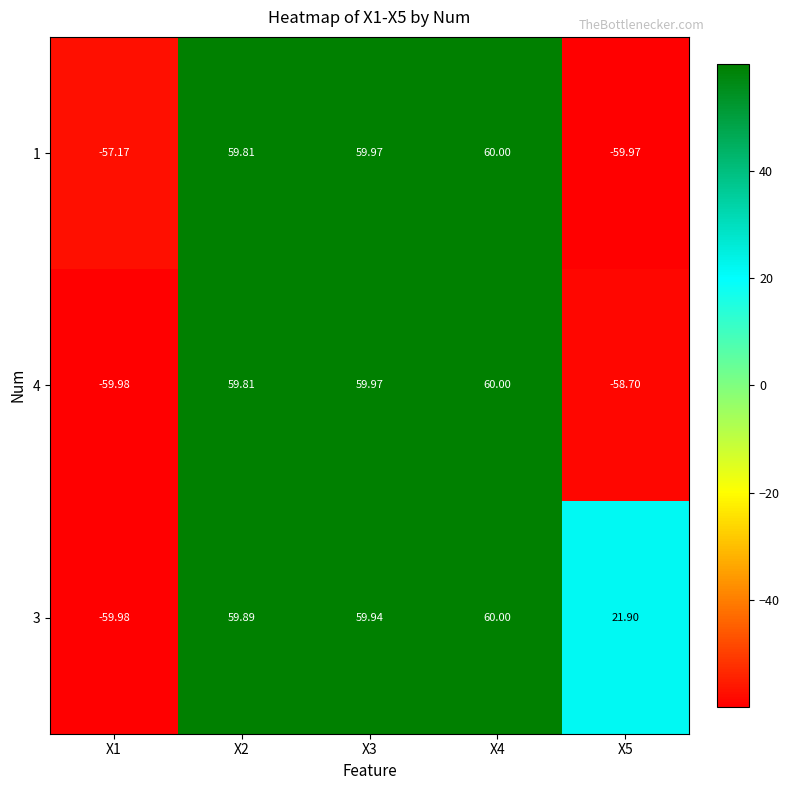

How many positive values does the 4 series have?

3